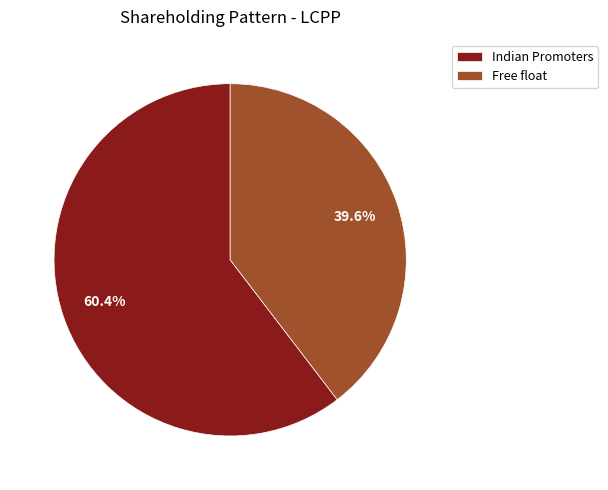

Rank the categories by value from lowest to highest.

Free float, Indian Promoters